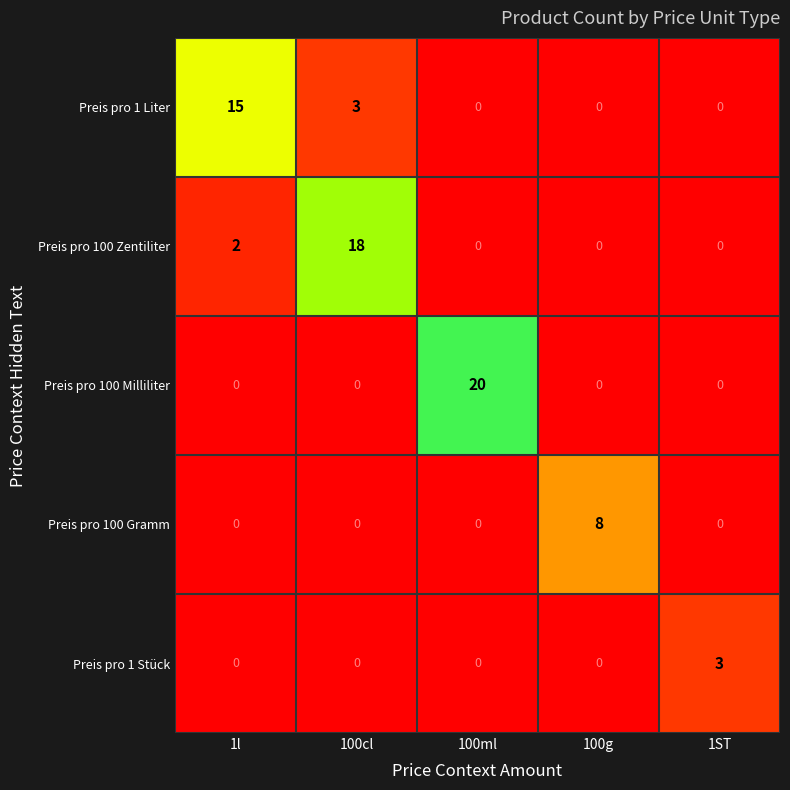

Reading left to right, transcribe all the data shown in this chart.

Preis pro 1 Liter: 1l=15	100cl=3	100ml=0	100g=0	1ST=0
Preis pro 100 Zentiliter: 1l=2	100cl=18	100ml=0	100g=0	1ST=0
Preis pro 100 Milliliter: 1l=0	100cl=0	100ml=20	100g=0	1ST=0
Preis pro 100 Gramm: 1l=0	100cl=0	100ml=0	100g=8	1ST=0
Preis pro 1 Stück: 1l=0	100cl=0	100ml=0	100g=0	1ST=3